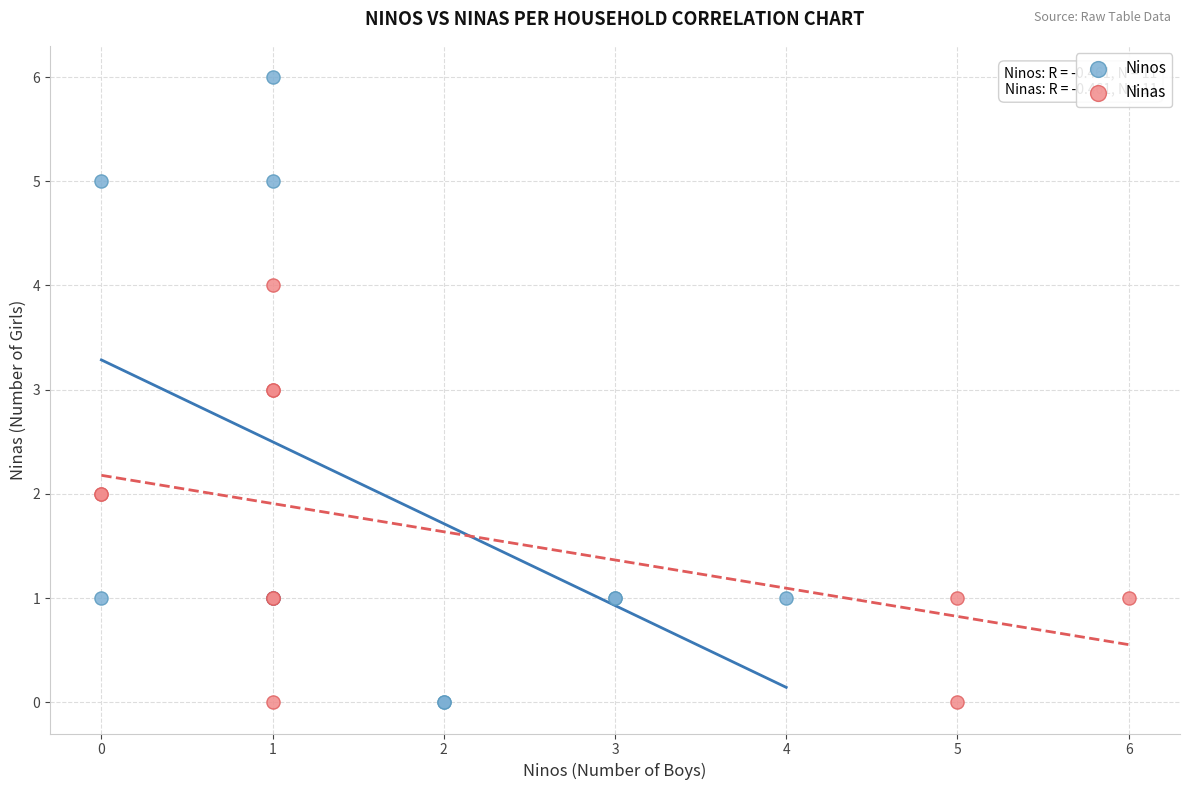

Which series has the largest Y range (max minus min)?

Ninos